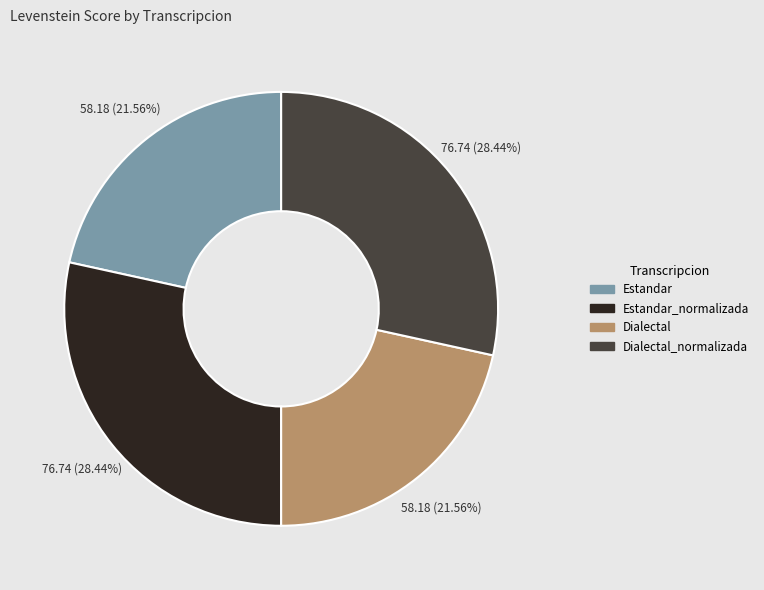

Is there a majority slice in this chart?

No